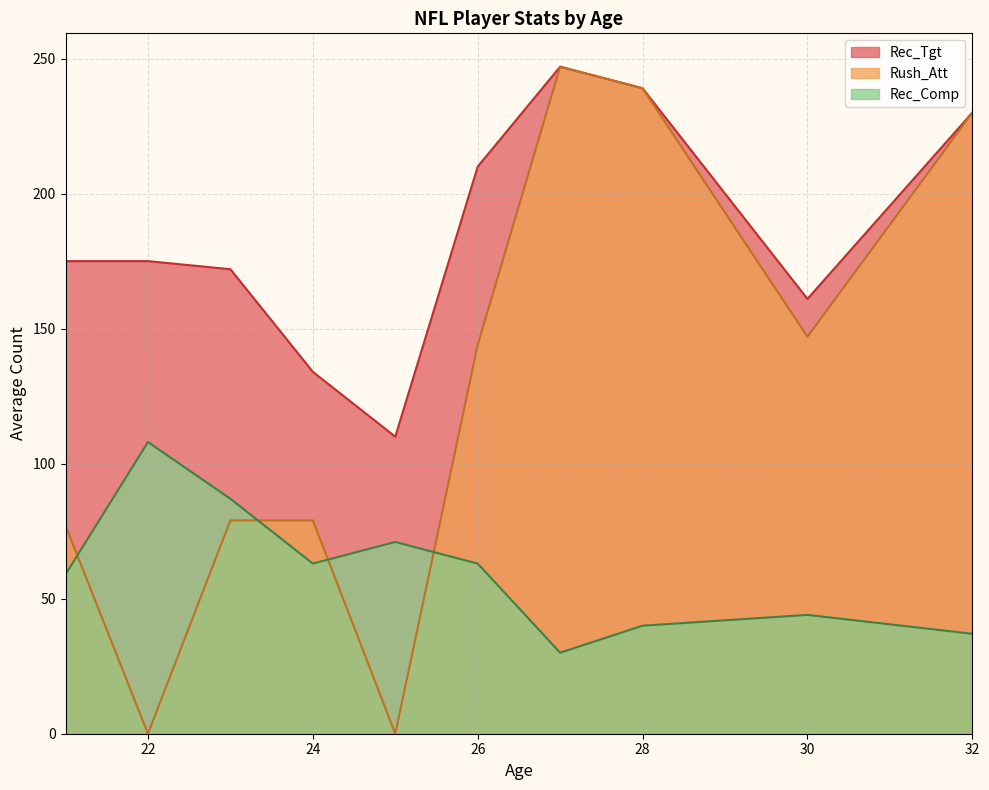

Rank the series by their average value, from highest to lowest.

Rec_Tgt, Rush_Att, Rec_Comp